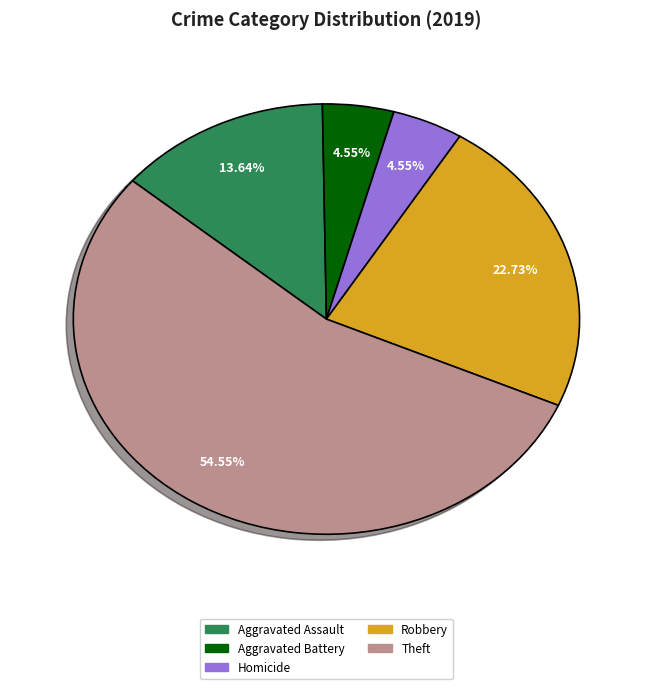

How many segments does this pie chart have?

5